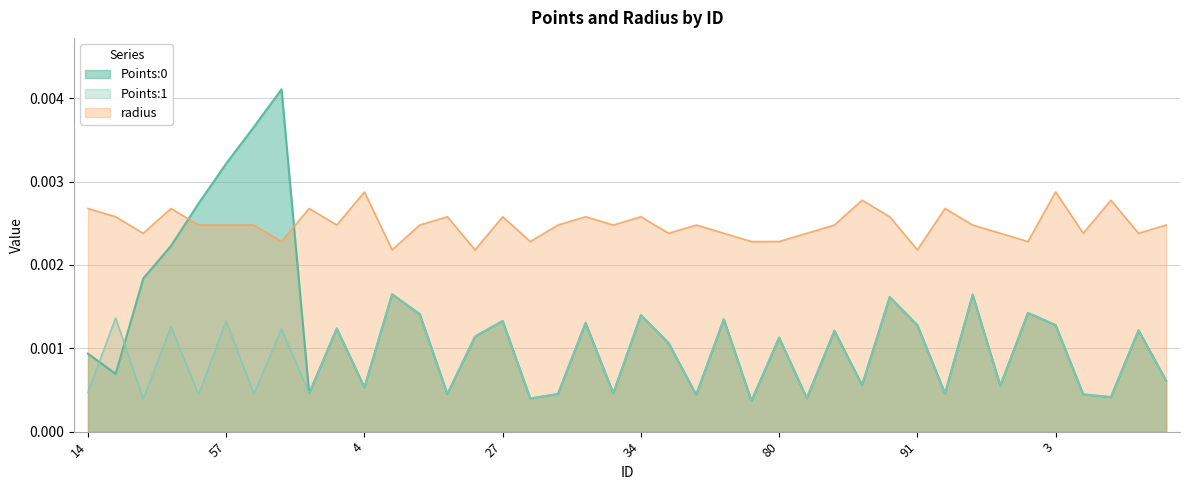

Reading left to right, transcribe all the data shown in this chart.

Points:0: 0.0	0.0	0.0	0.0	0.0	0.0	0.0	0.0	0.0	0.0	0.0	0.0	0.0	0.0	0.0	0.0	0.0	0.0	0.0	0.0	0.0	0.0	0.0	0.0	0.0	0.0	0.0	0.0	0.0	0.0	0.0	0.0	0.0	0.0	0.0	0.0	0.0	0.0	0.0	0.0
Points:1: 0.0	0.0	0.0	0.0	0.0	0.0	0.0	0.0	0.0	0.0	0.0	0.0	0.0	0.0	0.0	0.0	0.0	0.0	0.0	0.0	0.0	0.0	0.0	0.0	0.0	0.0	0.0	0.0	0.0	0.0	0.0	0.0	0.0	0.0	0.0	0.0	0.0	0.0	0.0	0.0
radius: 0.0	0.0	0.0	0.0	0.0	0.0	0.0	0.0	0.0	0.0	0.0	0.0	0.0	0.0	0.0	0.0	0.0	0.0	0.0	0.0	0.0	0.0	0.0	0.0	0.0	0.0	0.0	0.0	0.0	0.0	0.0	0.0	0.0	0.0	0.0	0.0	0.0	0.0	0.0	0.0